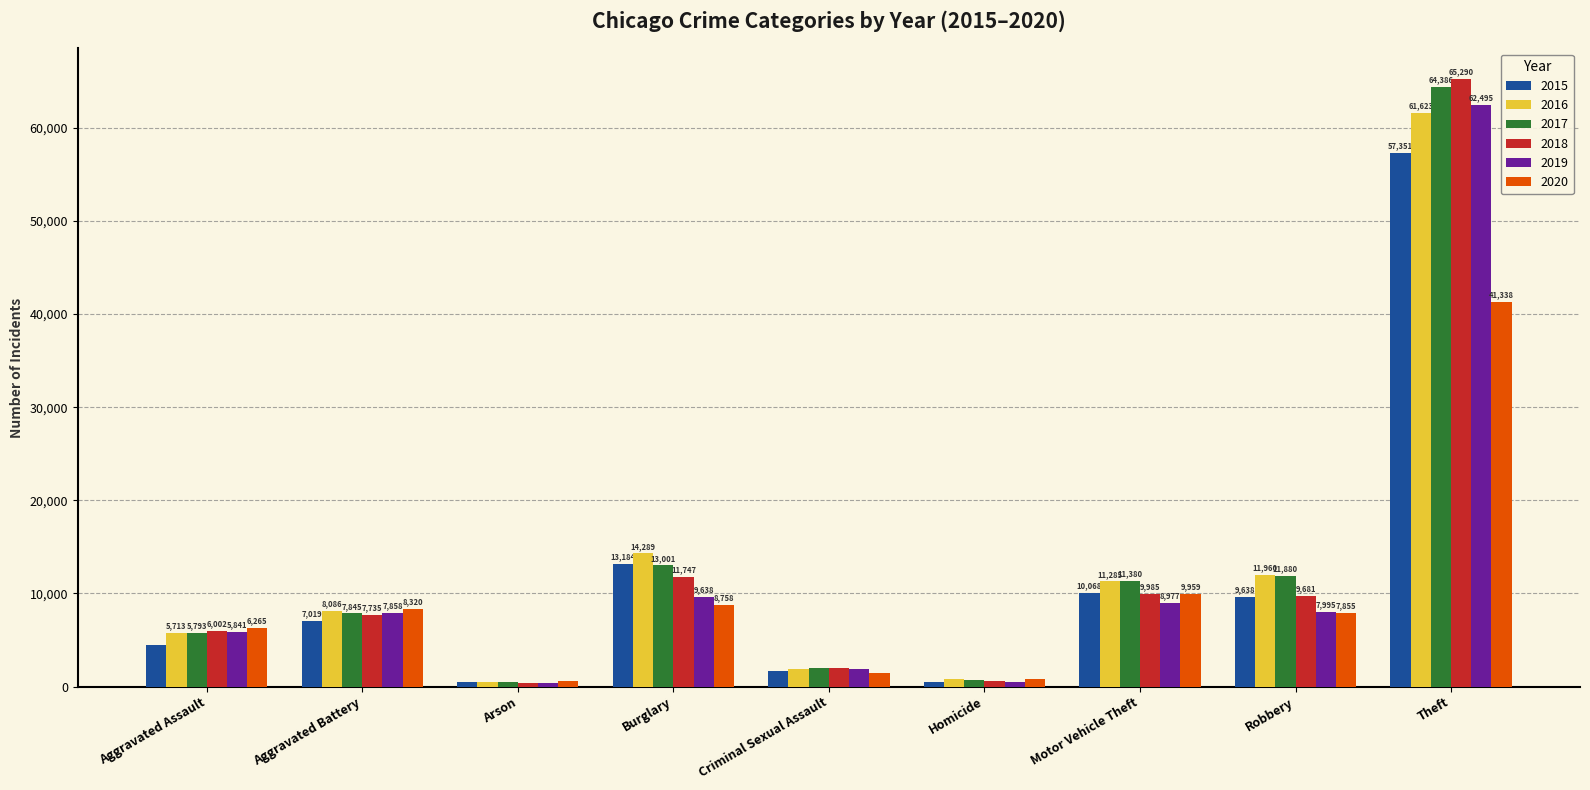

The 2017 series shows 64386 at Theft. True or false?

True